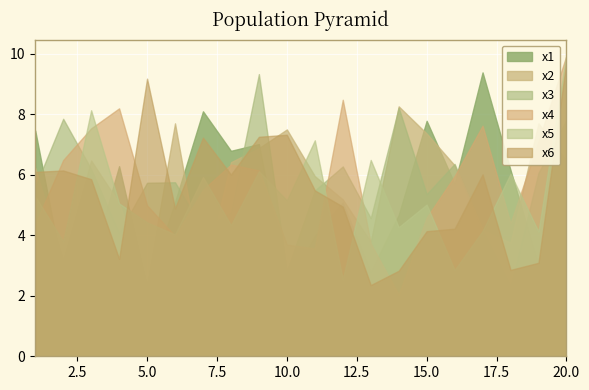

Reading left to right, list all the values displayed in this chart.

x1: 1=7.5	2=2.7	3=3.0	4=6.3	5=2.3	6=5.1	7=8.1	8=6.8	9=7.0	10=2.3	11=4.0	12=5.1	13=2.8	14=4.7	15=7.8	16=5.7	17=9.4	18=6.2	19=3.0	20=5.8
x2: 1=6.2	2=3.2	3=6.5	4=5.1	5=2.4	6=7.7	7=2.5	8=6.4	9=6.9	10=7.5	11=6.0	12=5.2	13=3.8	14=8.3	15=7.4	16=6.3	17=4.2	18=3.8	19=7.7	20=6.5
x3: 1=5.6	2=7.9	3=6.2	4=4.1	5=5.7	6=5.8	7=4.2	8=4.8	9=9.3	10=2.8	11=5.5	12=6.3	13=4.6	14=8.2	15=5.4	16=6.4	17=4.2	18=2.3	19=6.1	20=7.8
x4: 1=4.4	2=6.5	3=7.5	4=8.2	5=5.0	6=4.0	7=5.5	8=6.3	9=6.1	10=3.7	11=3.6	12=8.5	13=3.7	14=2.0	15=4.6	16=6.0	17=7.6	18=4.4	19=7.1	20=9.9
x5: 1=5.3	2=3.8	3=8.1	4=5.1	5=4.4	6=4.0	7=5.9	8=4.3	9=6.1	10=5.2	11=7.1	12=2.5	13=6.5	14=4.3	15=5.0	16=2.9	17=4.1	18=6.0	19=4.1	20=10.0
x6: 1=6.1	2=6.1	3=5.9	4=3.2	5=9.2	6=4.9	7=7.2	8=6.0	9=7.3	10=7.3	11=5.5	12=4.9	13=2.4	14=2.8	15=4.1	16=4.2	17=6.0	18=2.9	19=3.1	20=9.7